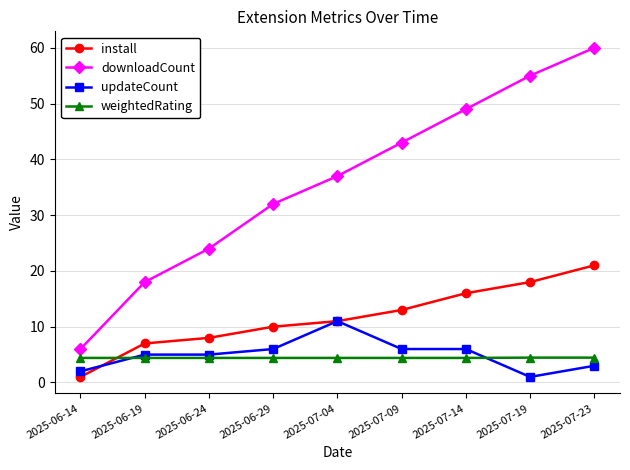

What is the maximum value for downloadCount?

60.0